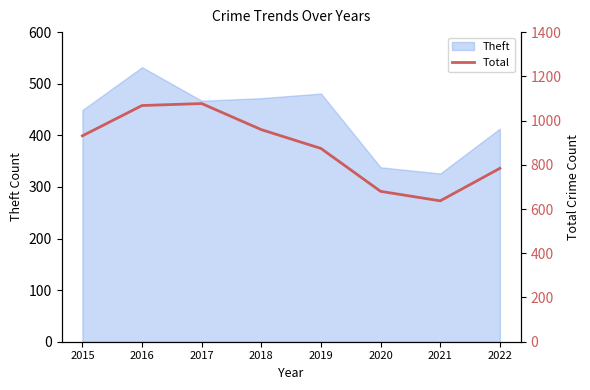

What is the greatest value displayed?

1077